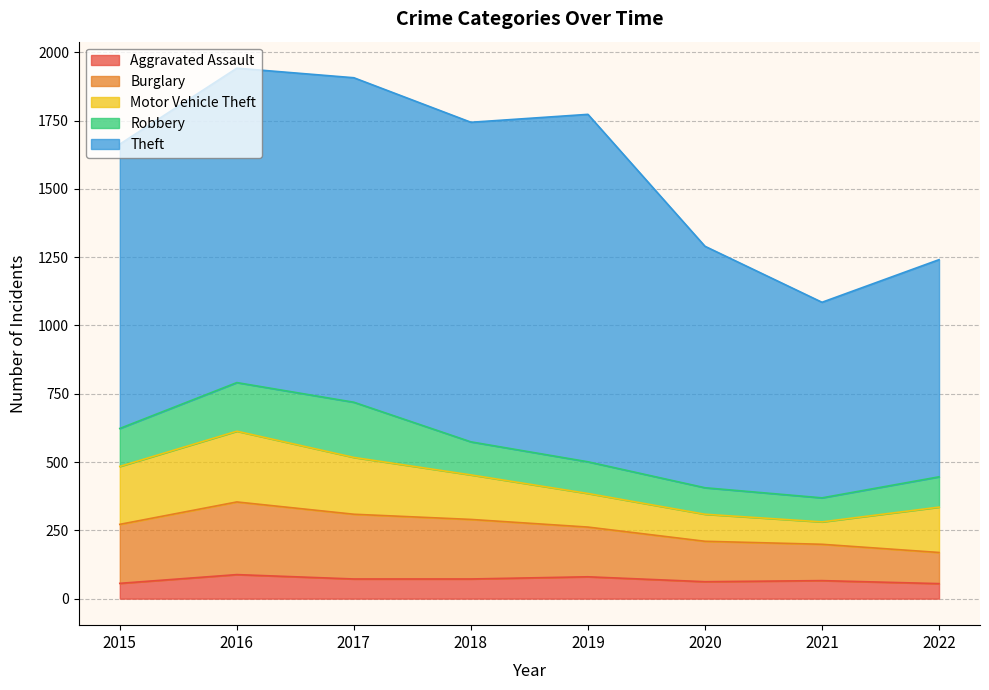

Which category has the lowest value across all series?

2022